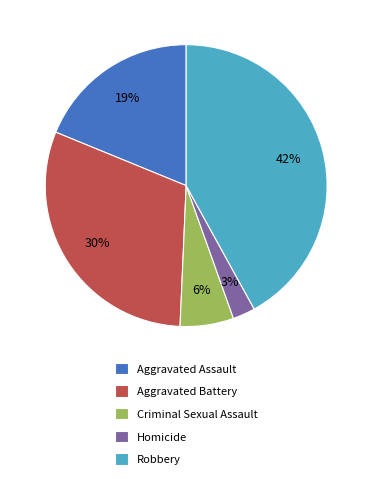

Which has a higher value, Aggravated Battery or Aggravated Assault?

Aggravated Battery